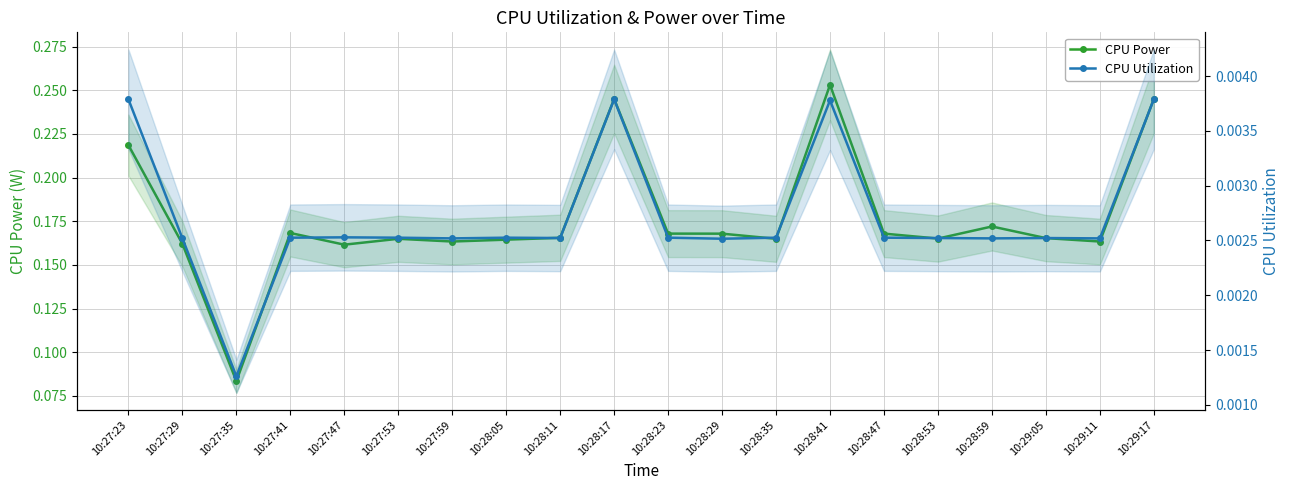

Reading left to right, what are all the values shown in this chart?

CPU Power: 0.2	0.2	0.1	0.2	0.2	0.2	0.2	0.2	0.2	0.2	0.2	0.2	0.2	0.3	0.2	0.2	0.2	0.2	0.2	0.2
CPU Utilization: 0.0	0.0	0.0	0.0	0.0	0.0	0.0	0.0	0.0	0.0	0.0	0.0	0.0	0.0	0.0	0.0	0.0	0.0	0.0	0.0